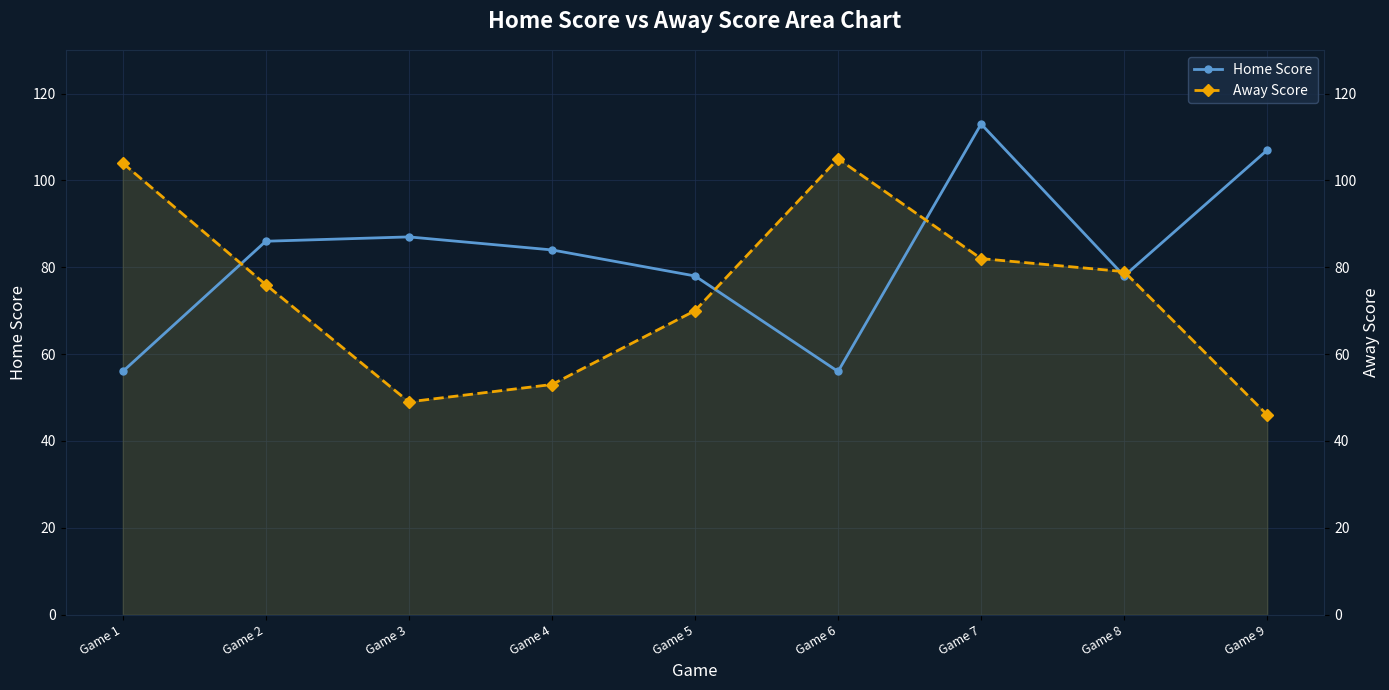

At which label is Away Score closest to 75?

Game 2